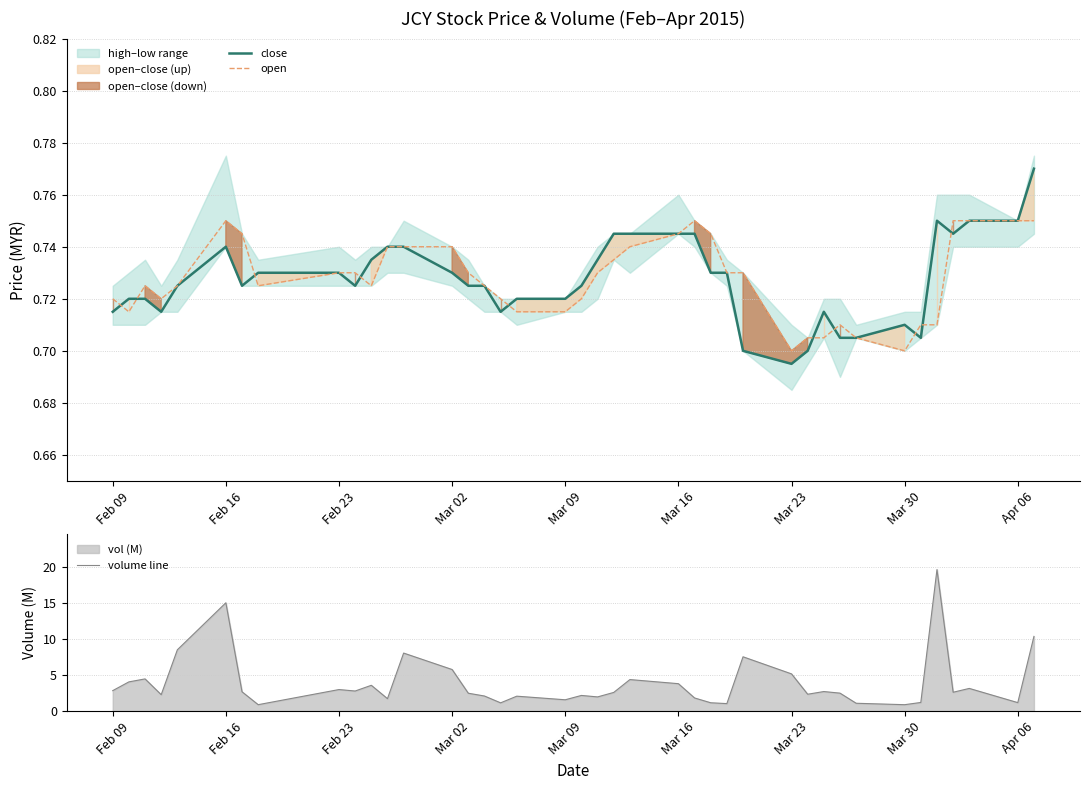

What is the difference between the maximum and minimum values in the close series?

0.1